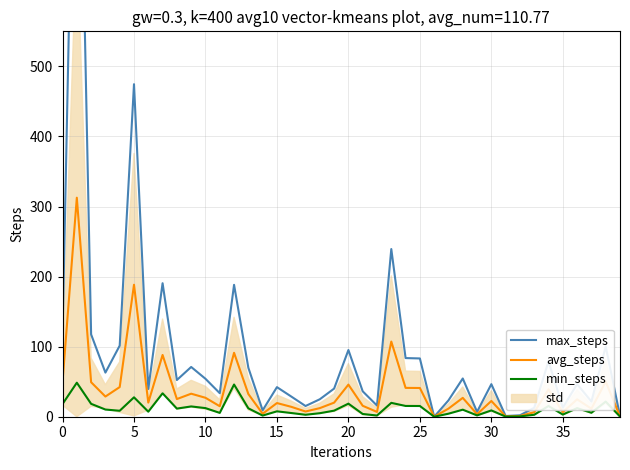

The avg_steps series shows 6.6 at 35. True or false?

True